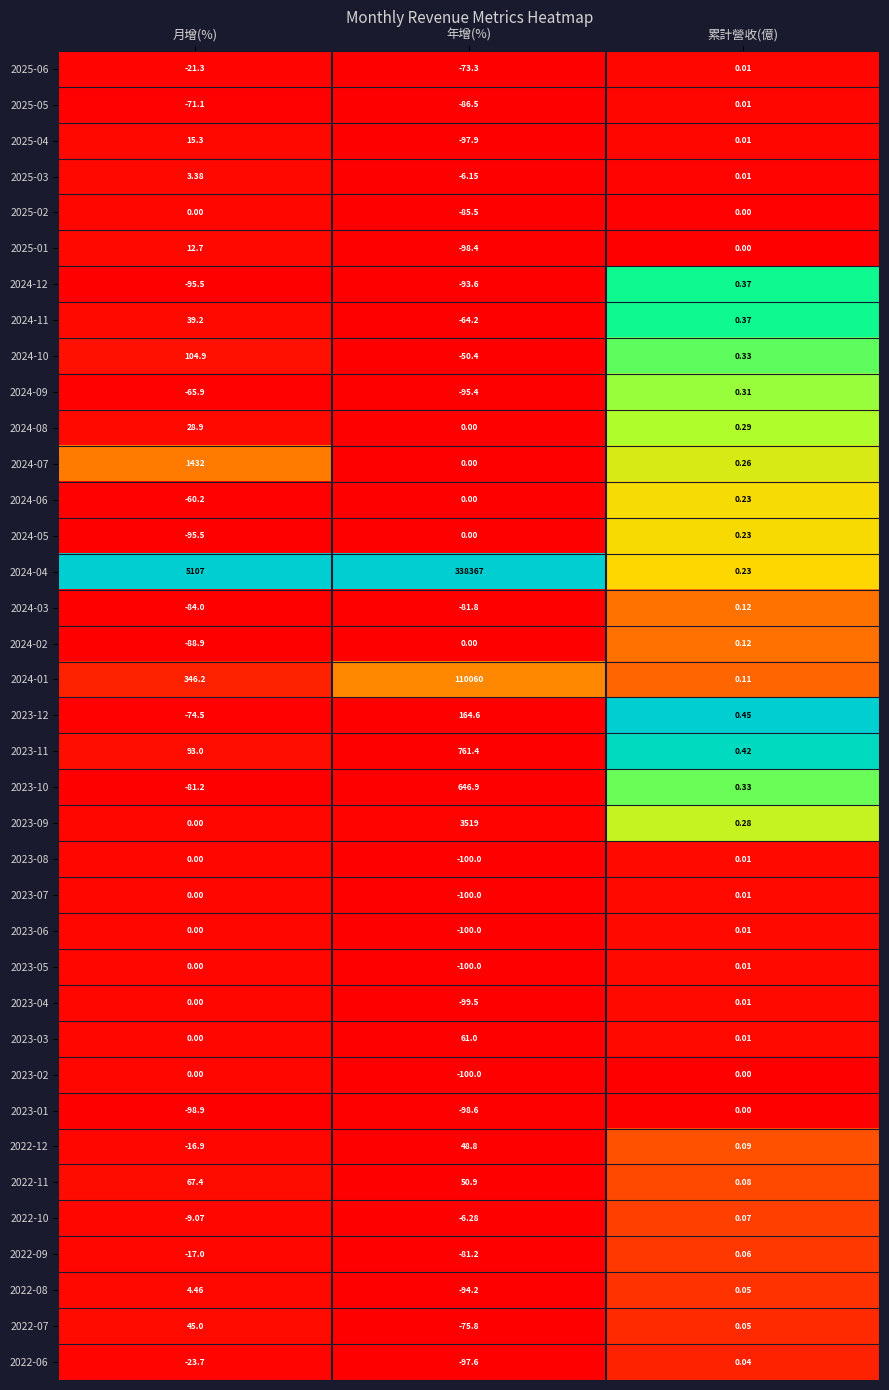

Where does the 2024-11 series first go above 0?

月增(%)